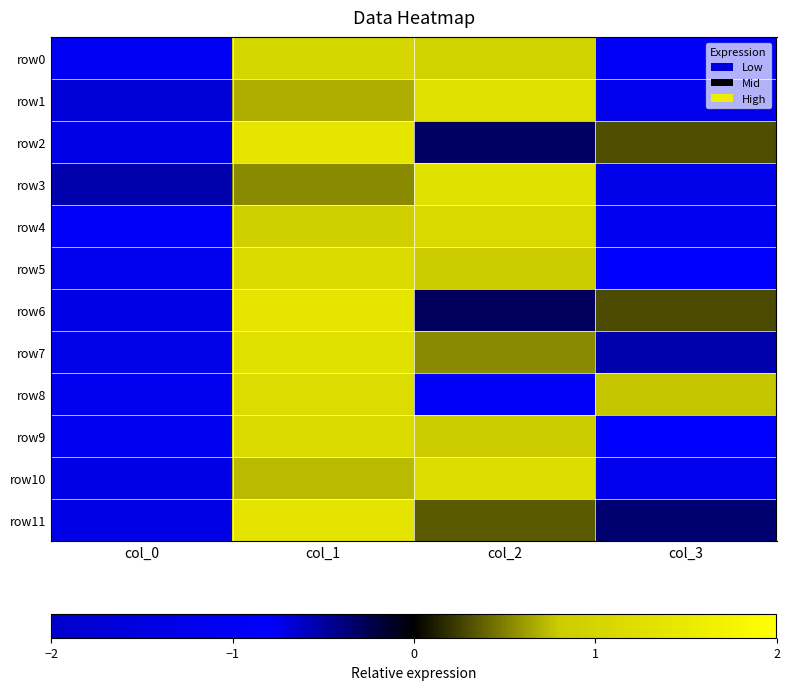

List the series in order of their peak value, highest first.

row6, row2, row11, row3, row7, row1, row10, row8, row5, row9, row4, row0